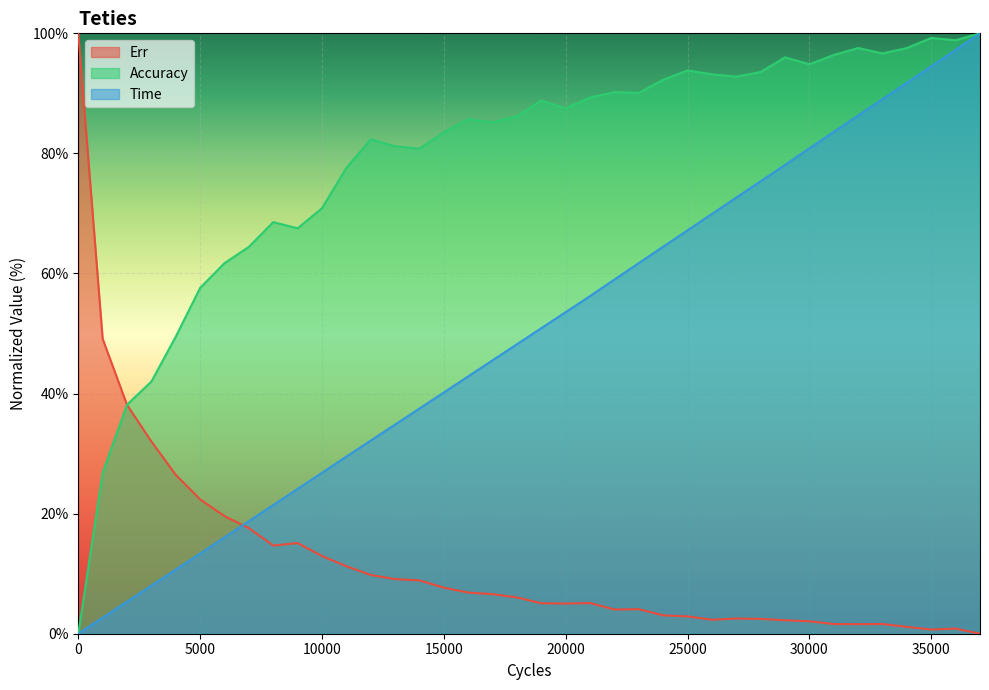

True or false: Time has more than 0 points higher than both neighbors.

False